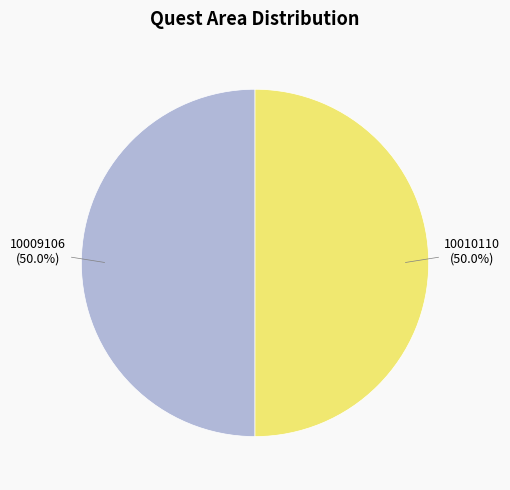

How much of the chart is everything except 10010110?

50.0%